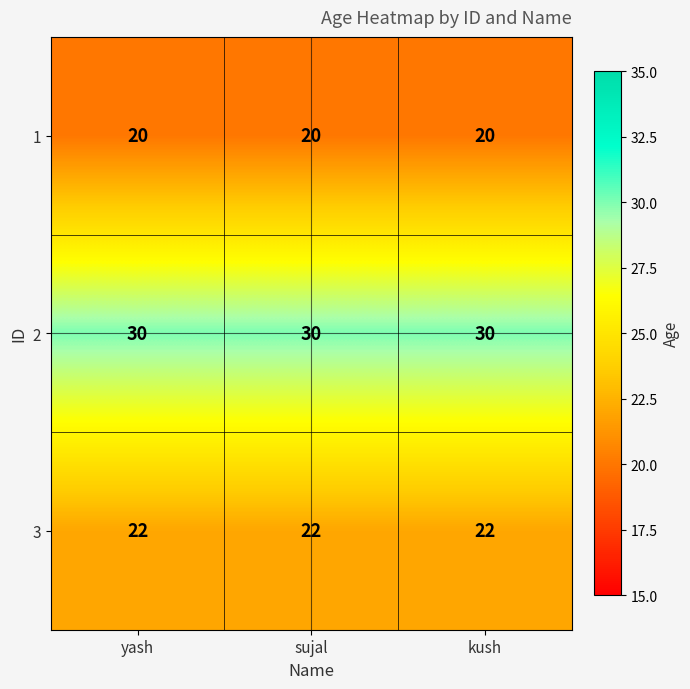

What is the average value of the 3 series?

22